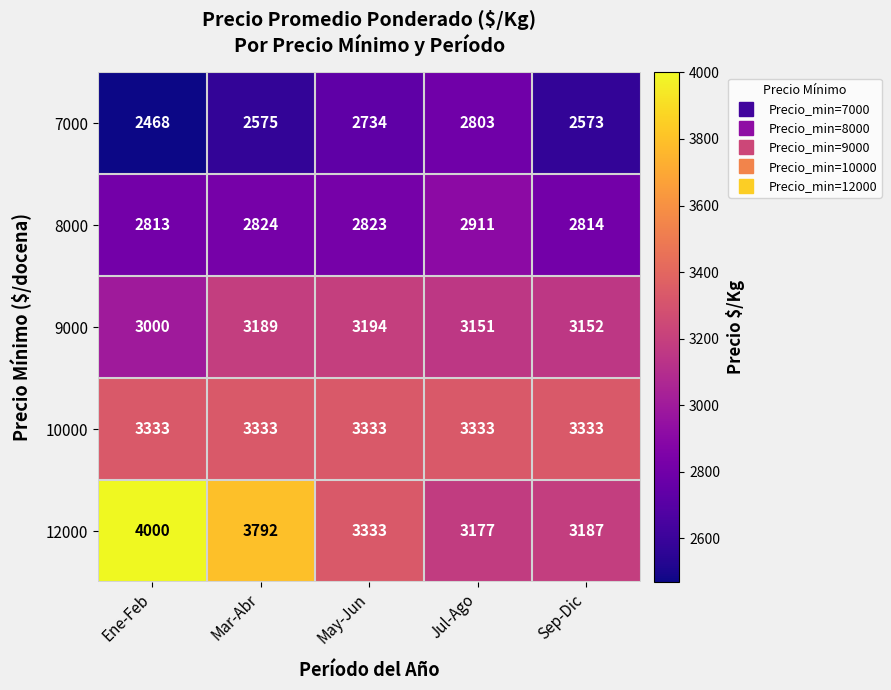

The value of 8000 at Jul-Ago is 1754. True or false?

False